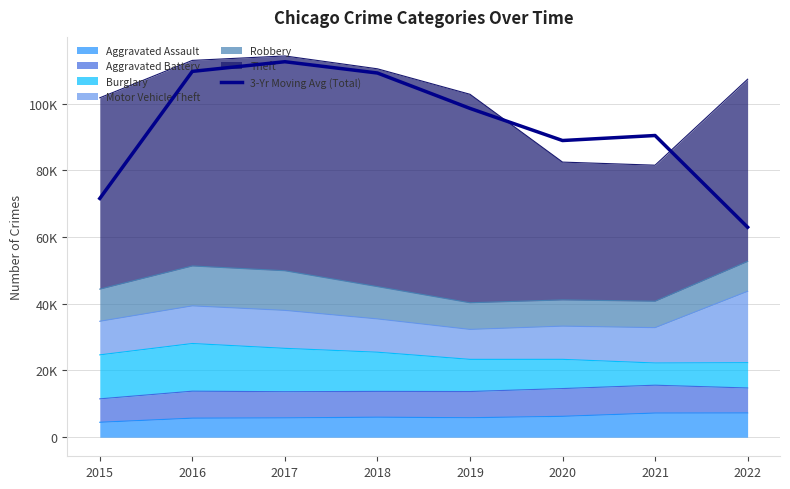

How many interior local peaks (higher than both neighbors) does the data have?

2